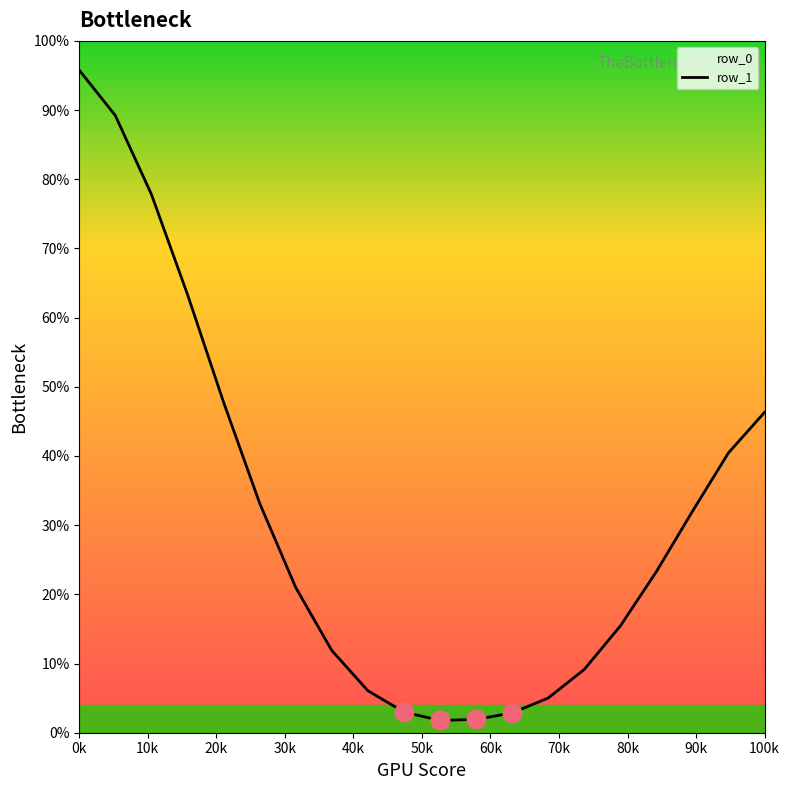

Between 0k and 100k, which is larger?

0k